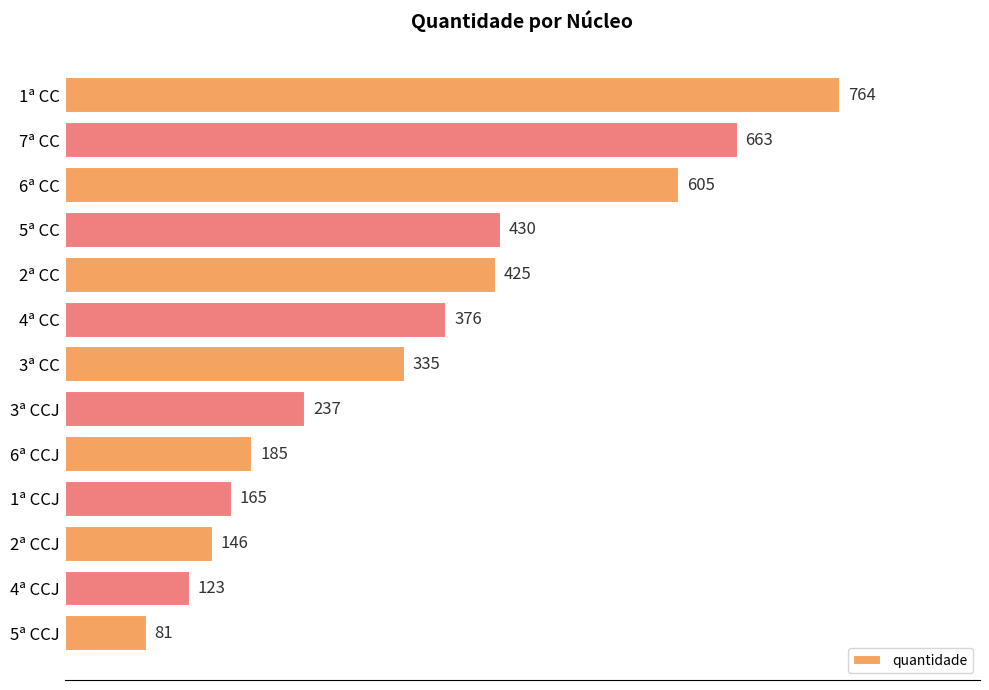

List the labels in order of value, smallest first.

5ª CCJ, 4ª CCJ, 2ª CCJ, 1ª CCJ, 6ª CCJ, 3ª CCJ, 3ª CC, 4ª CC, 2ª CC, 5ª CC, 6ª CC, 7ª CC, 1ª CC